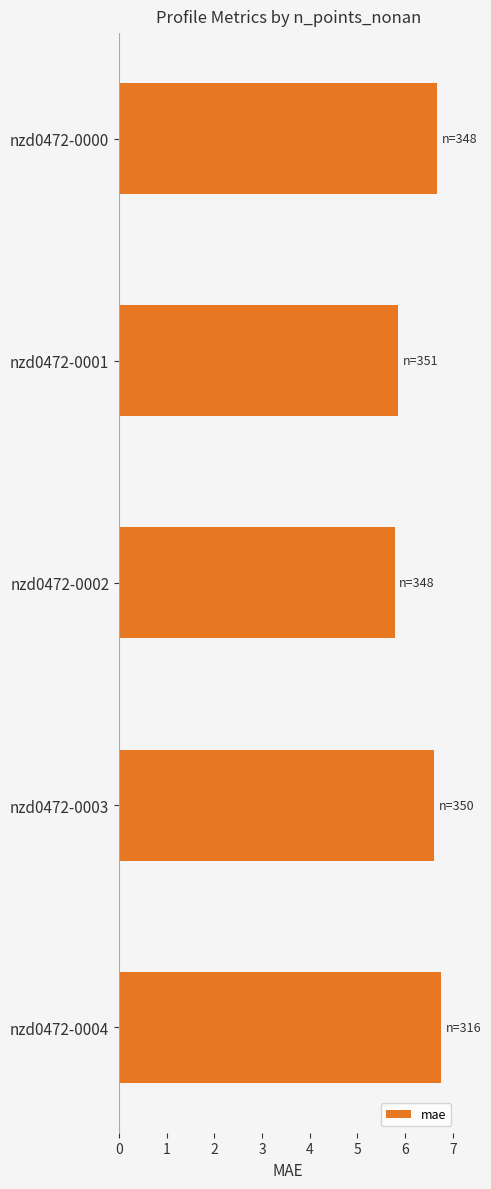

List the labels in order of value, smallest first.

nzd0472-0002, nzd0472-0001, nzd0472-0003, nzd0472-0000, nzd0472-0004